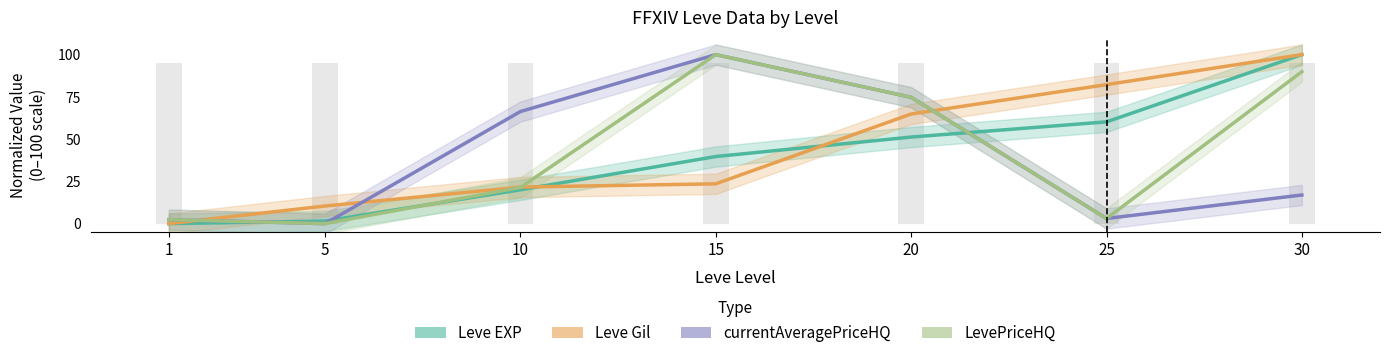

List the series in order of their peak value, highest first.

Leve EXP, Leve Gil, currentAveragePriceHQ, LevePriceHQ